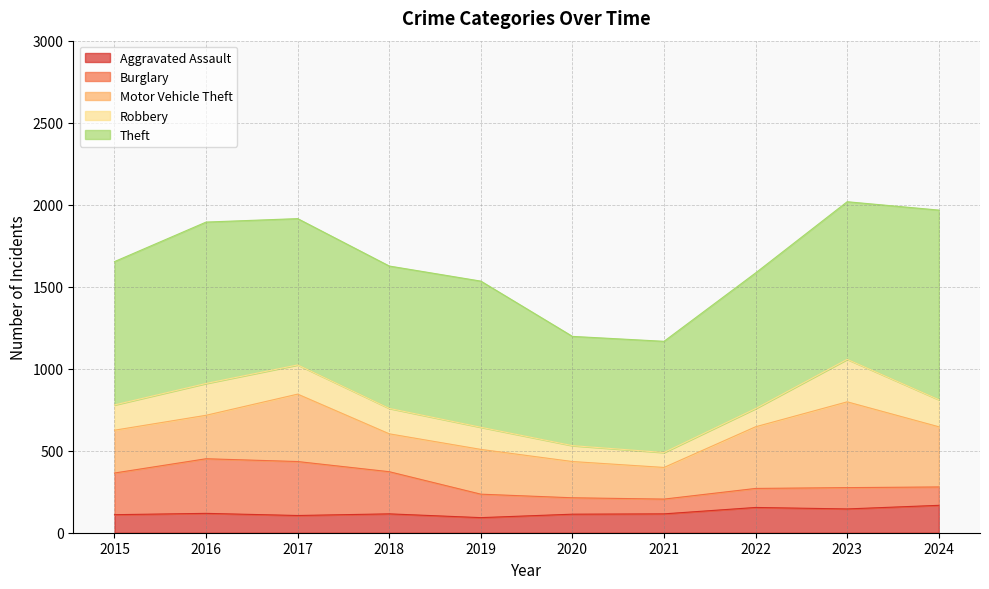

True or false: Theft and Aggravated Assault cross at least once.

False